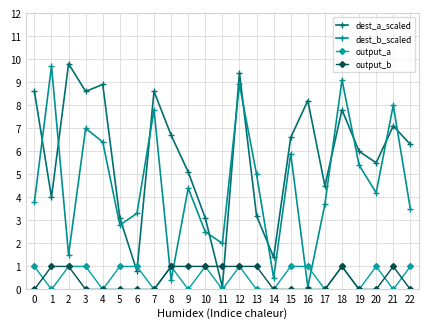

Which series changed the most between 1 and 15?

dest_b_scaled